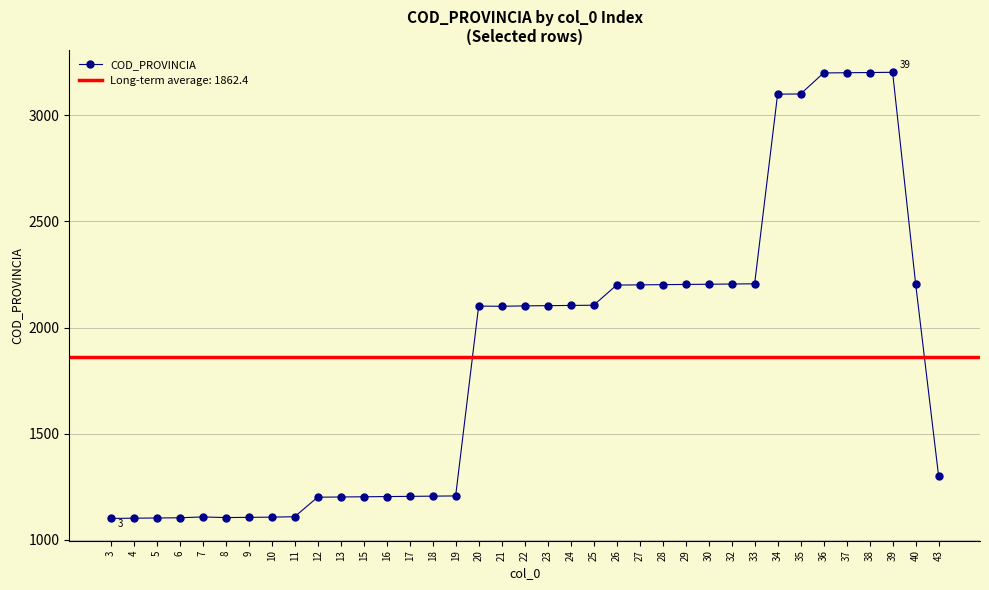

Where does the data first go above 2101?

22